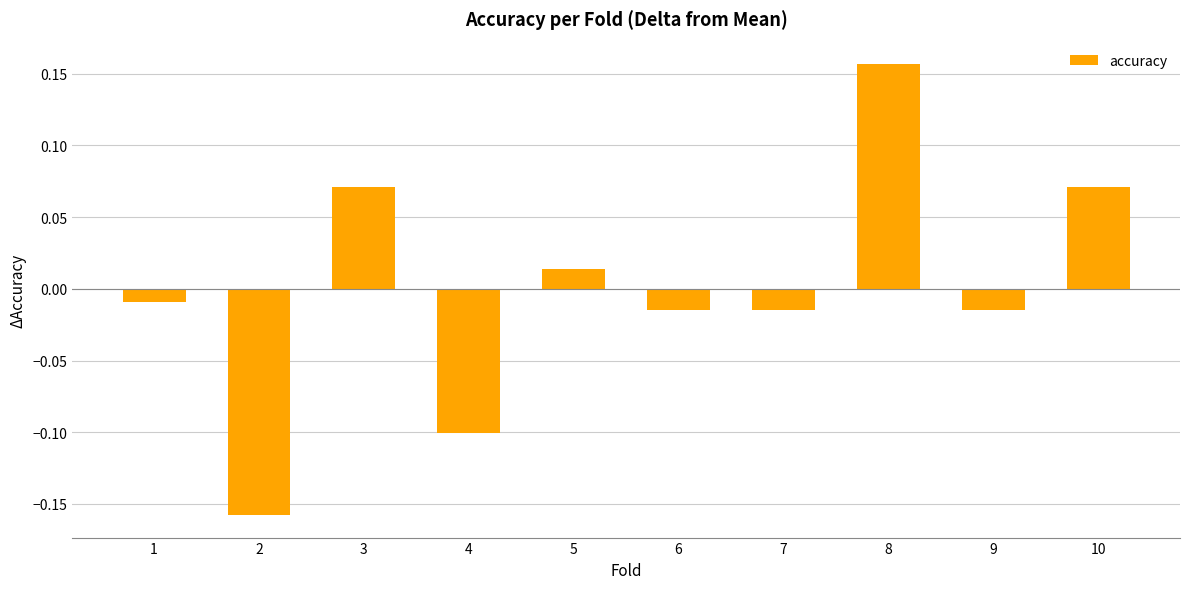

Which label corresponds to the largest value in the chart?

8